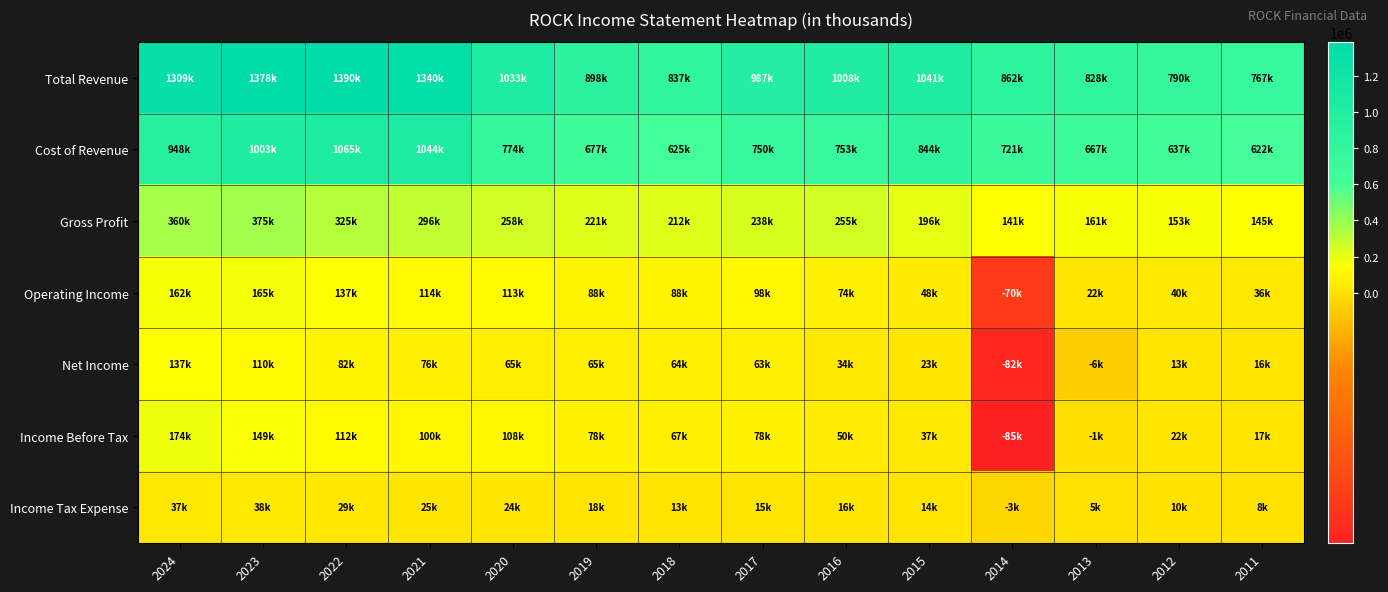

Between 2020 and 2015, which series saw the biggest shift?

Income Before Tax